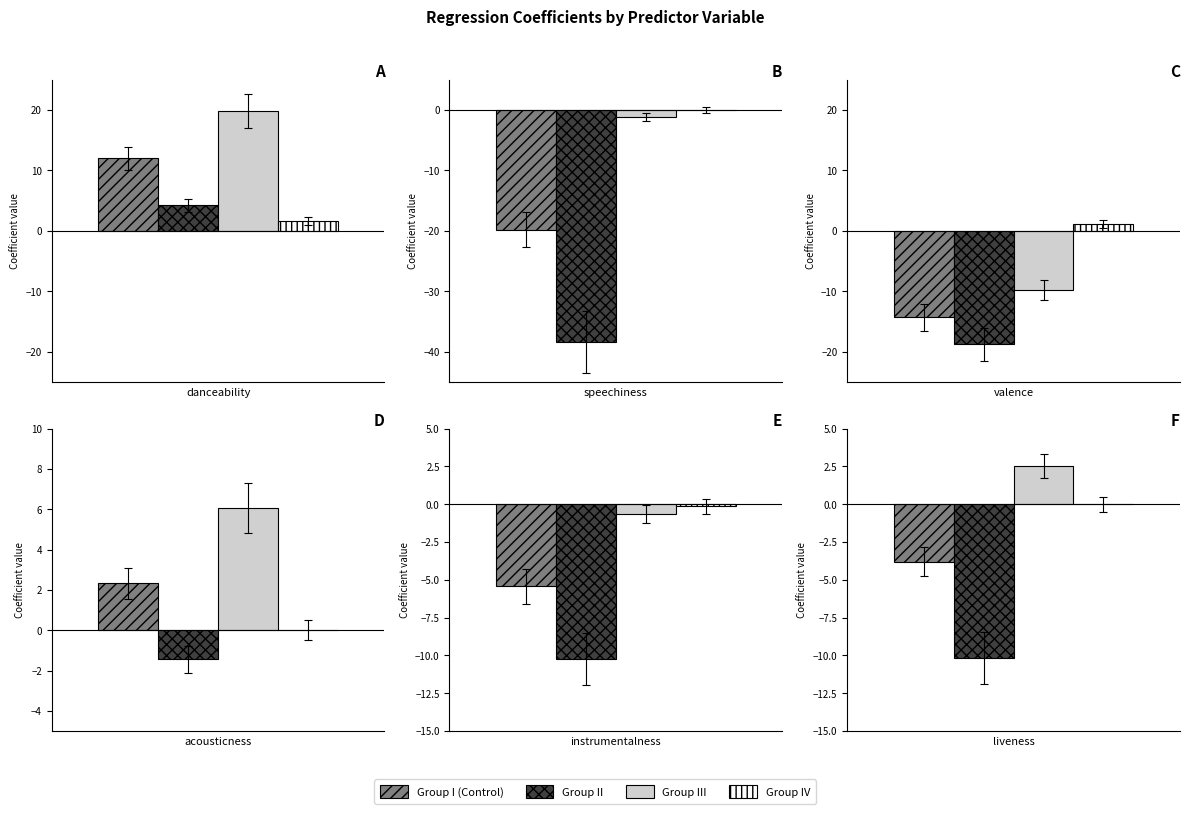

How many data points does each series have?

6